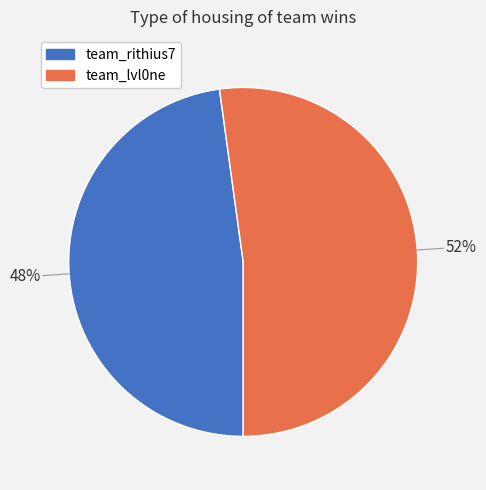

Is it true that team_lvl0ne is 52% of the pie?

True